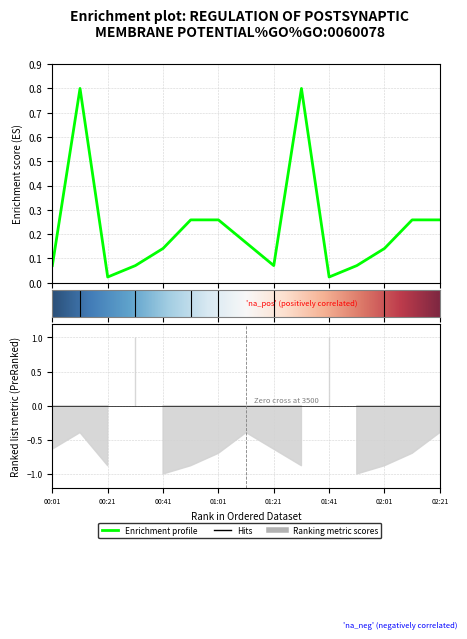

Where is the first local maximum?

00:11